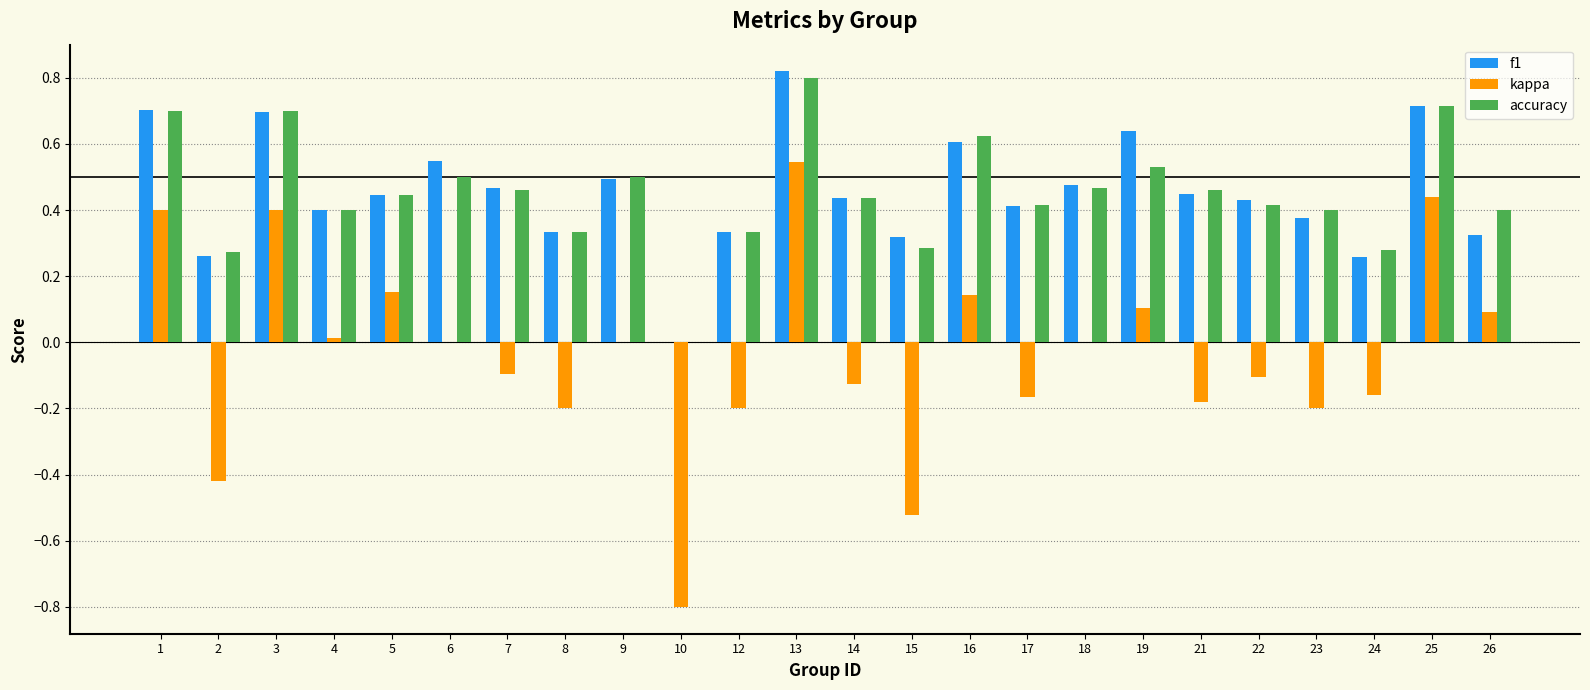

How many data points does each series have?

24